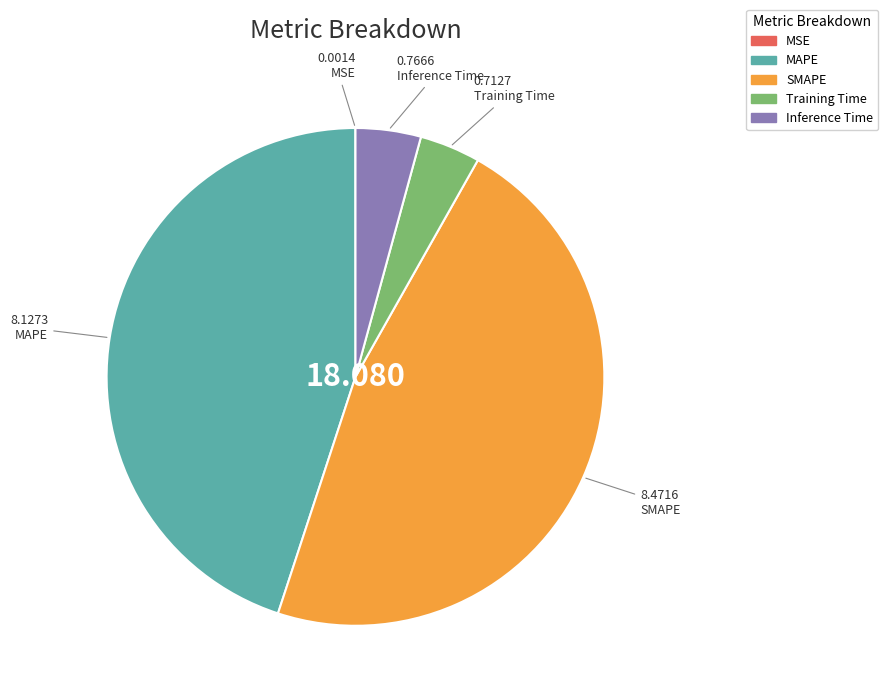

Is the sum of Training Time and SMAPE greater than half?

Yes